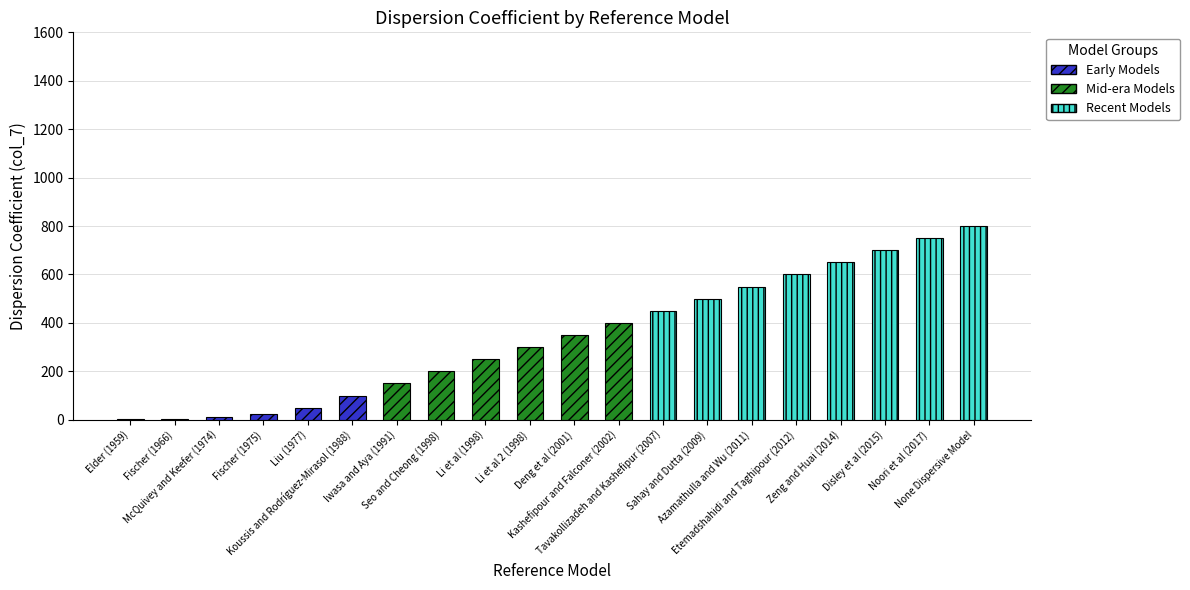

What is the sum of all values?

6841